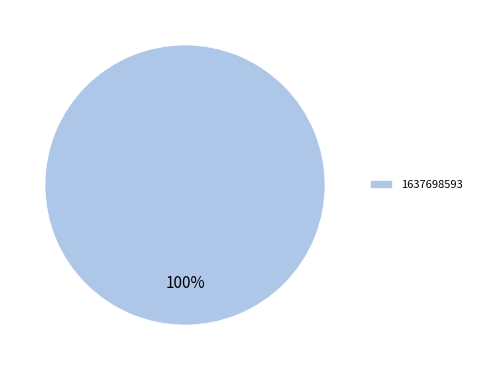

To the nearest percent, what percentage of the pie is 1637698593?

100%